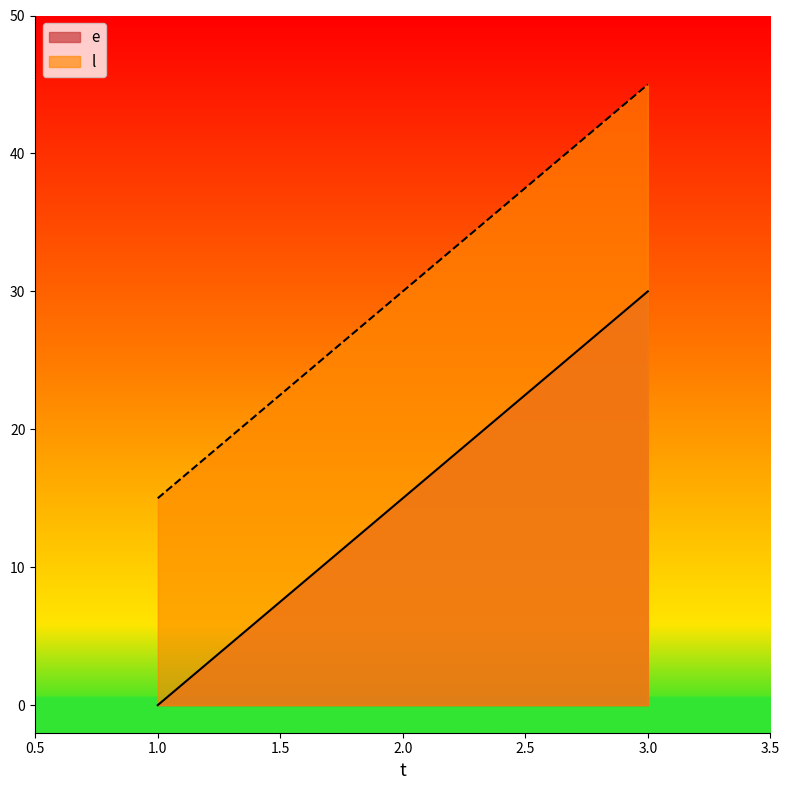

Which series has the largest range (max minus min)?

e